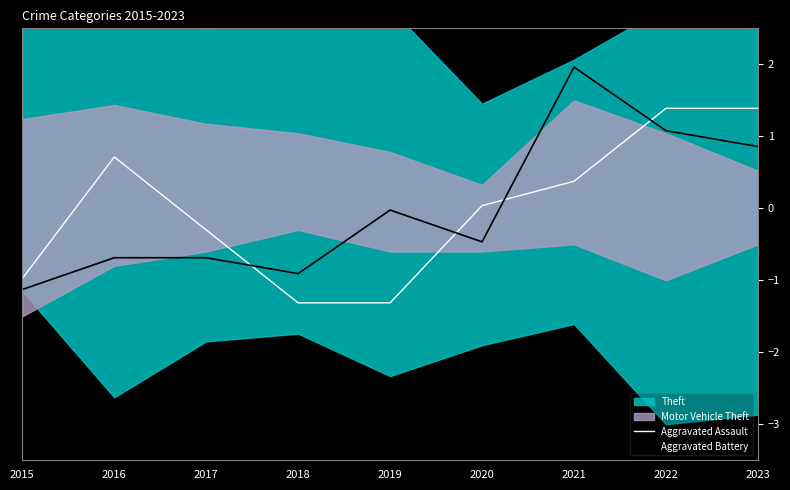

Which has a higher value, 2015 or 2017?

2017